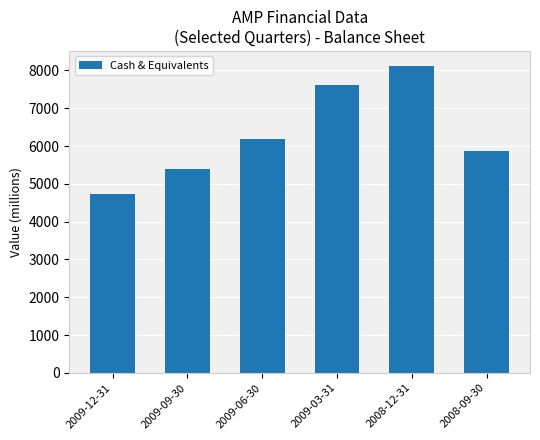

Does the chart contain stacked bars?

No